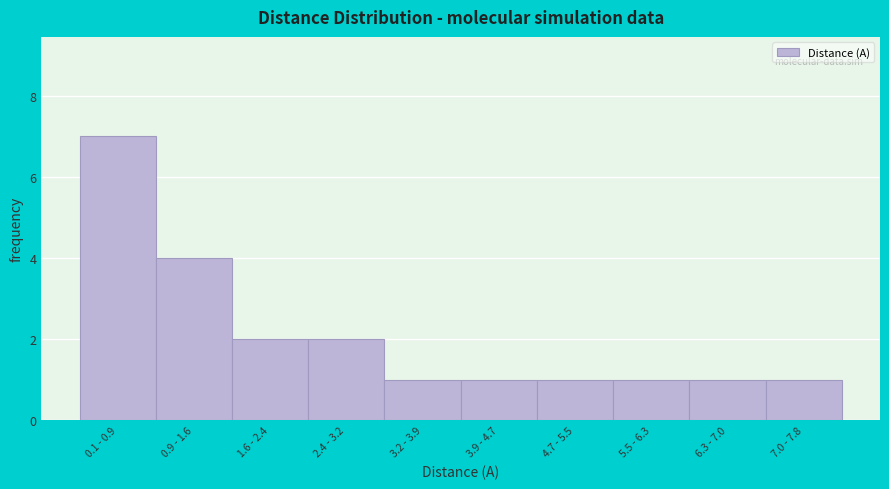

Reading left to right, what are all the values shown in this chart?

7	4	2	2	1	1	1	1	1	1